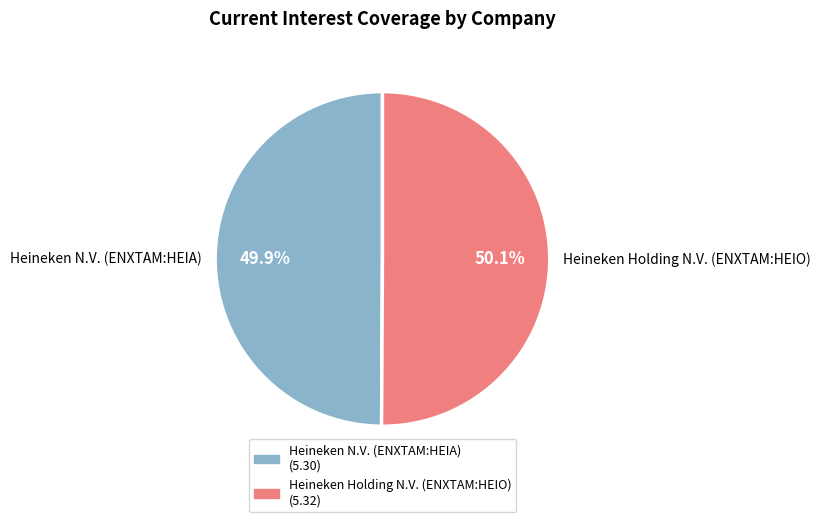

Combined, what portion of the pie is Heineken Holding N.V. (ENXTAM:HEIO) and Heineken N.V. (ENXTAM:HEIA)?

100.0%